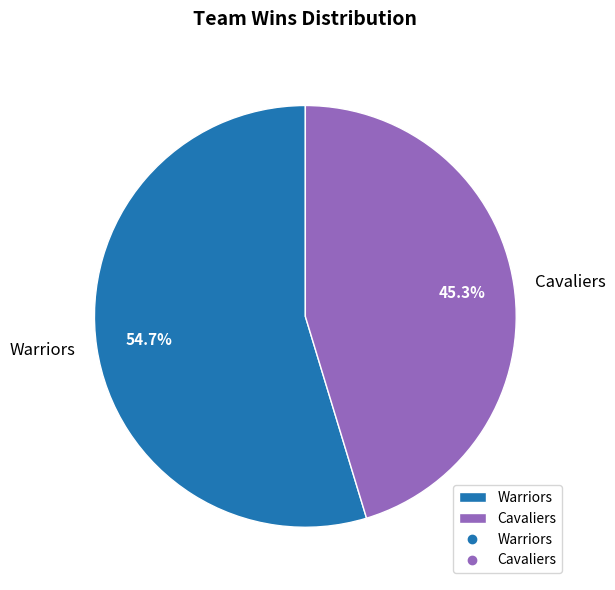

Does Cavaliers represent more than half of the total?

No